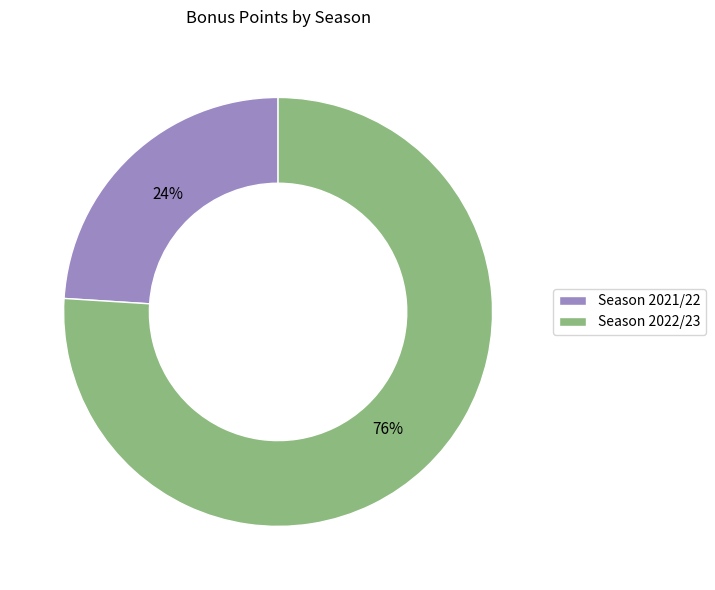

To the nearest percent, what is the difference between the largest and smallest slice percentages?

52%